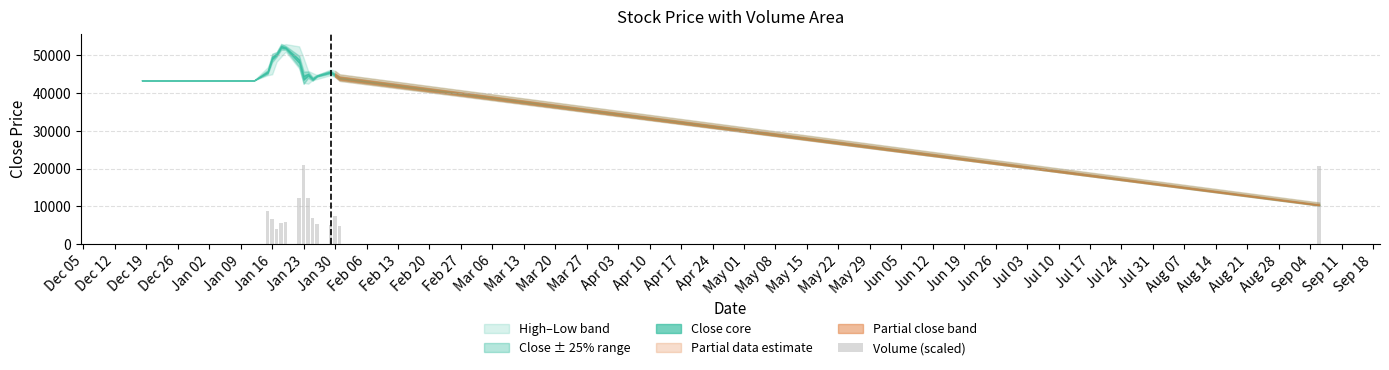

What is the greatest value displayed?

20920.0